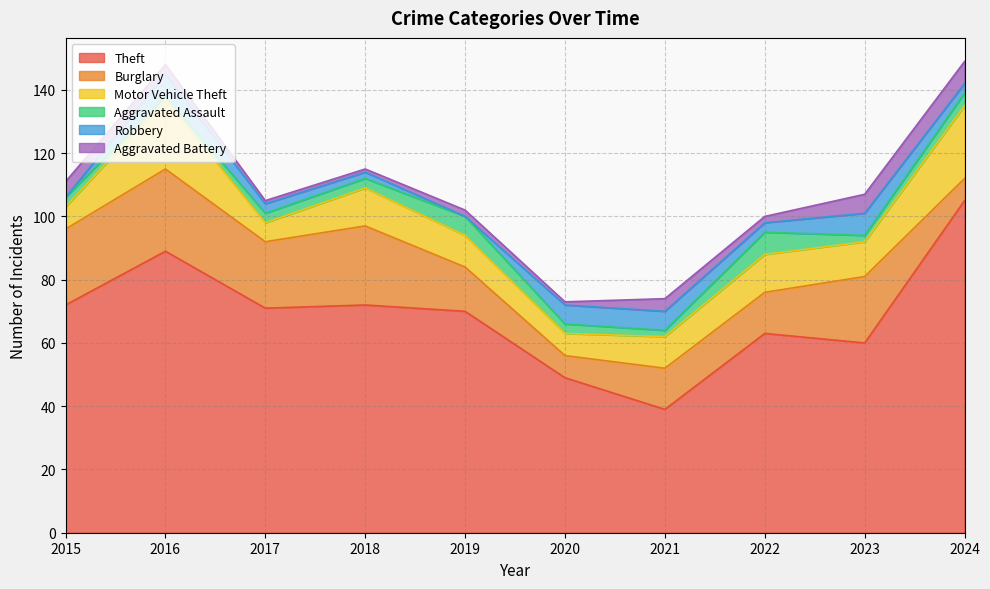

At which label does Motor Vehicle Theft reach its minimum?

2017